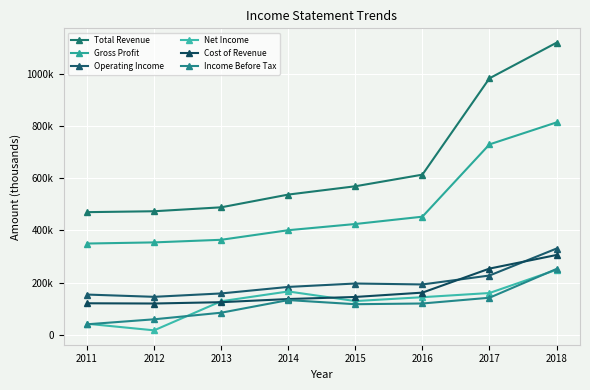

Does the chart display data point markers on the line(s)?

Yes